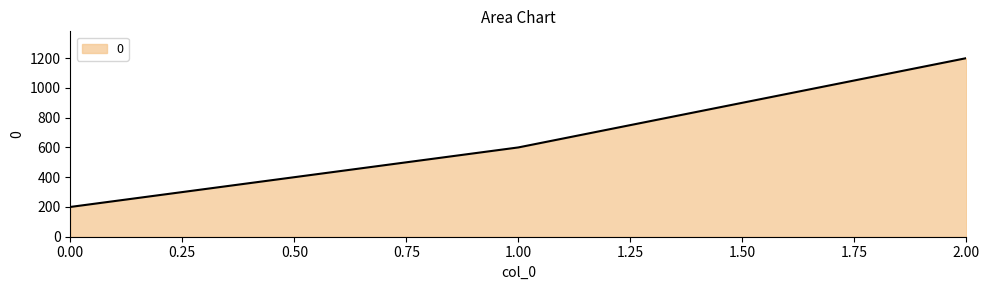

What is the sum of all values?

2000